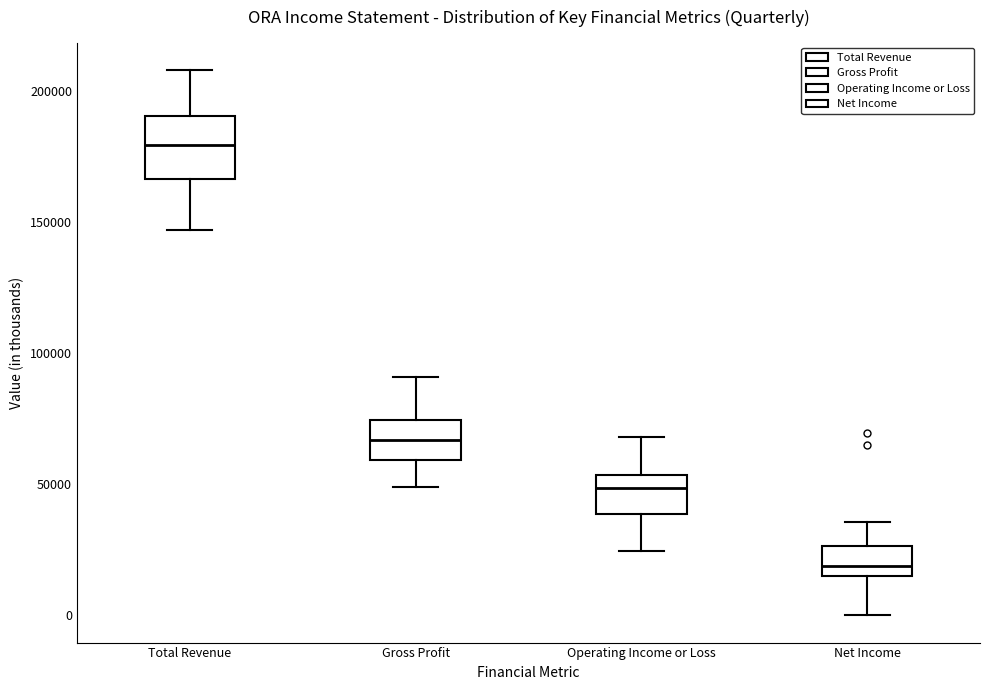

Reading left to right, read every box against the y-axis: the position of its median line, the range the box covers, and the ends of its whiskers. The values are not printed on the chart, so give them approximately, as read against the axis.

Total Revenue: median 180000, box 165000 to 190000, whiskers 145000 to 210000
Gross Profit: median 65000, box 60000 to 75000, whiskers 50000 to 90000
Operating Income or Loss: median 50000, box 40000 to 55000, whiskers 25000 to 70000
Net Income: median 20000, box 15000 to 25000, whiskers 0 to 35000